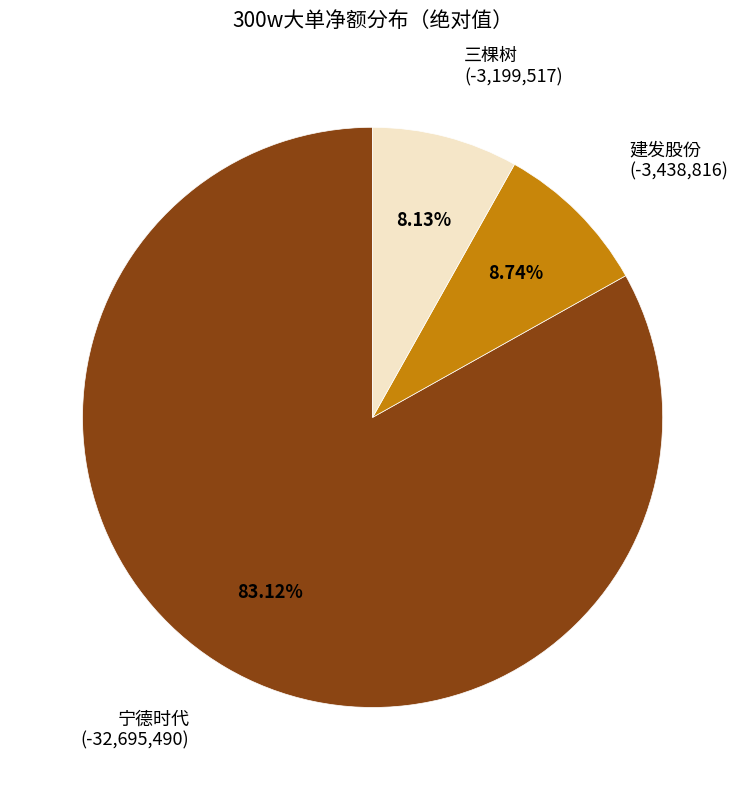

Count the number of slices in the pie.

3